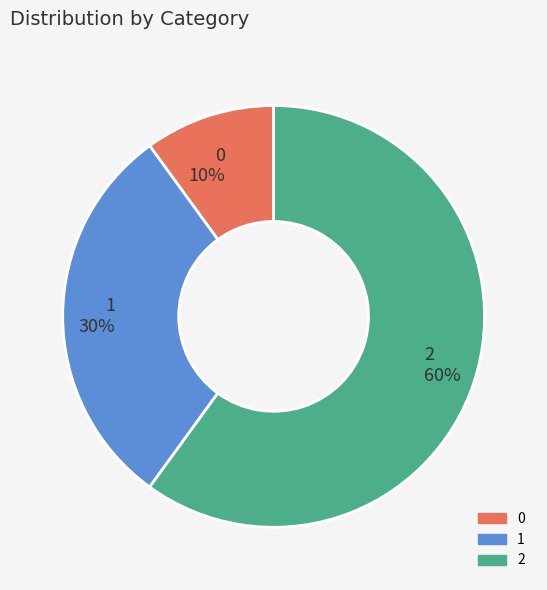

To the nearest percent, what percentage of the pie is 1?

30%